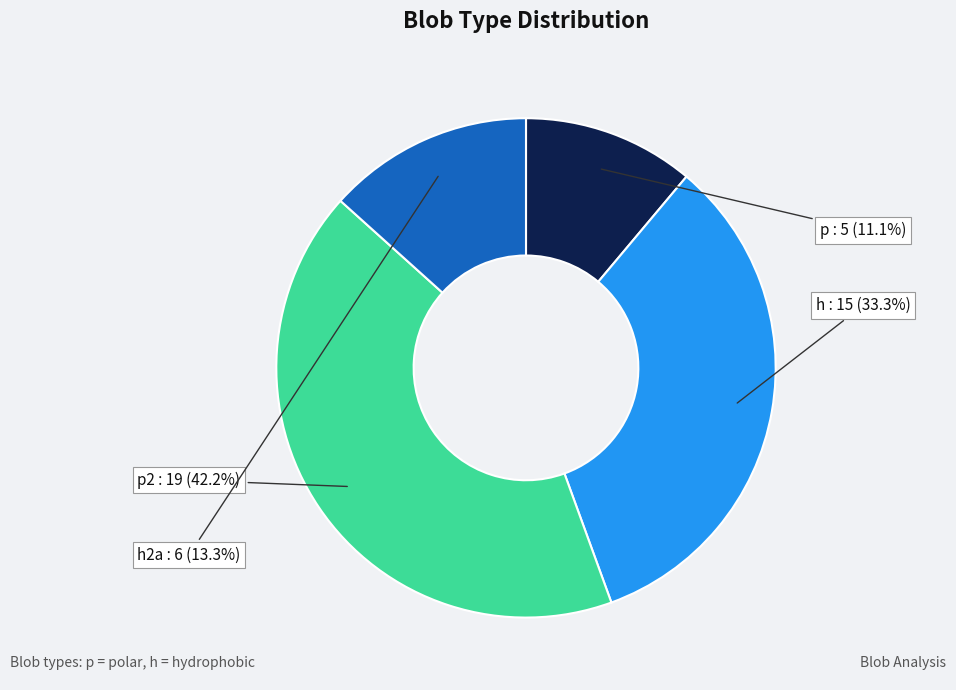

Is it true that p is 11% of the pie?

True